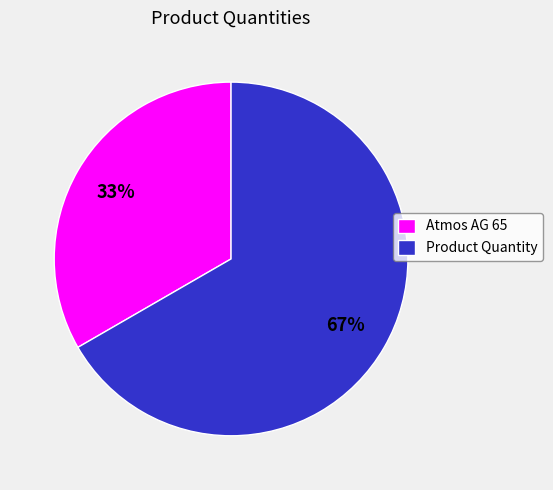

Is the sum of Product Quantity and Atmos AG 65 greater than half?

Yes